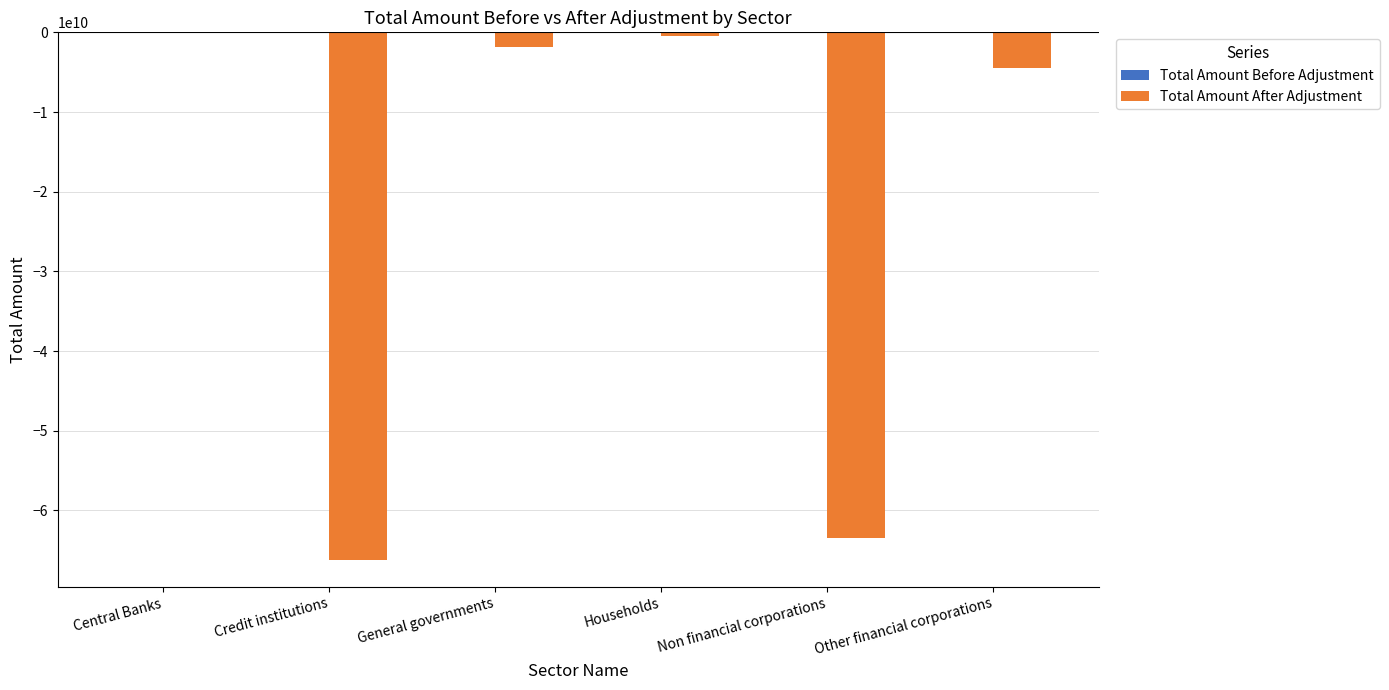

What value does the Total Amount After Adjustment series have at General governments?

-1870488060.4